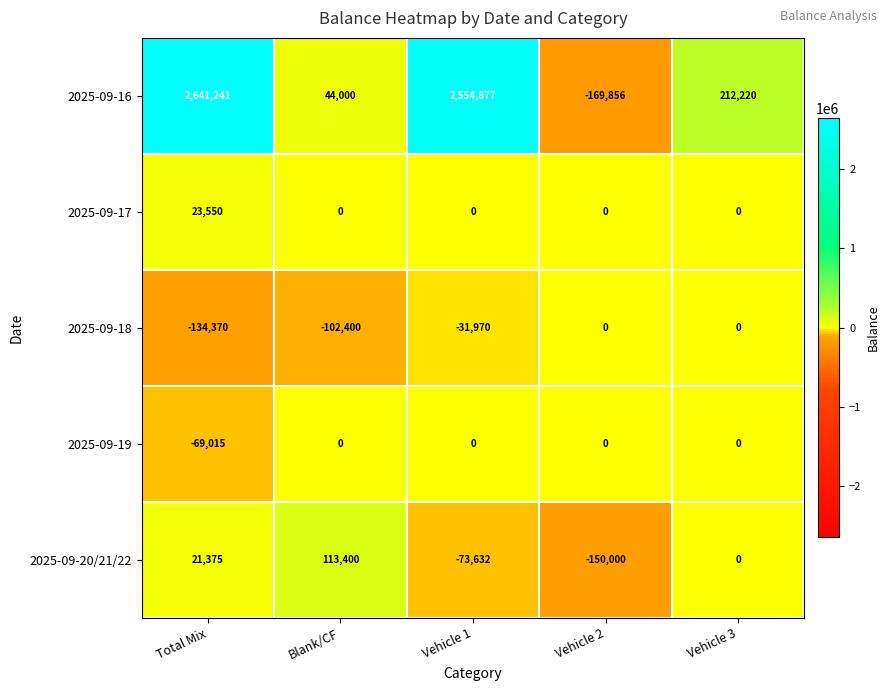

Where does the 2025-09-16 series first go above 212220?

Total Mix